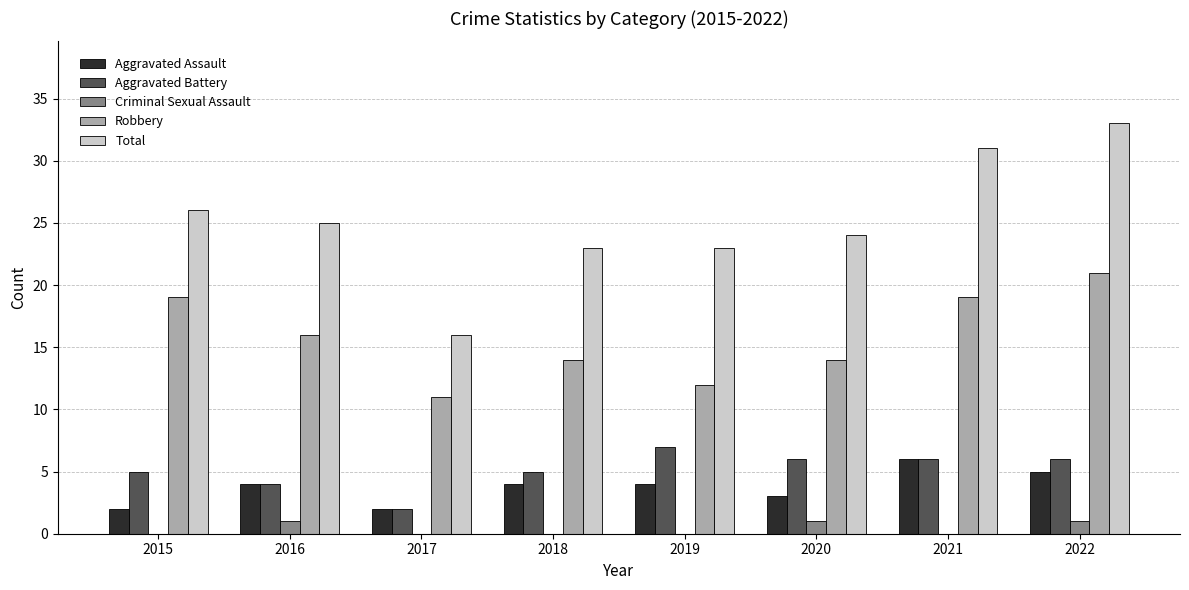

Reading left to right, what are all the values shown in this chart?

Aggravated Assault: 2	4	2	4	4	3	6	5
Aggravated Battery: 5	4	2	5	7	6	6	6
Criminal Sexual Assault: 0	1	0	0	0	1	0	1
Robbery: 19	16	11	14	12	14	19	21
Total: 26	25	16	23	23	24	31	33